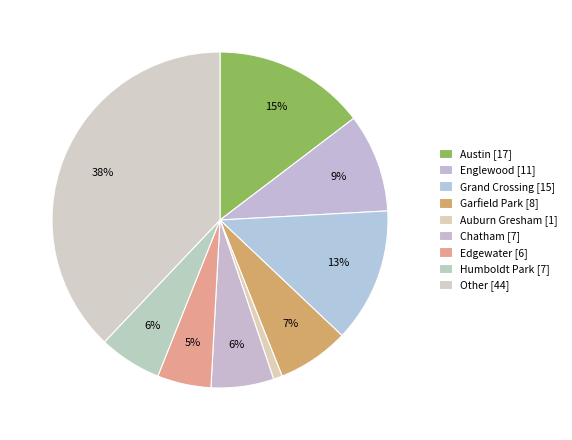

To the nearest percent, what is the combined percentage of Chatham and Garfield Park?

13%